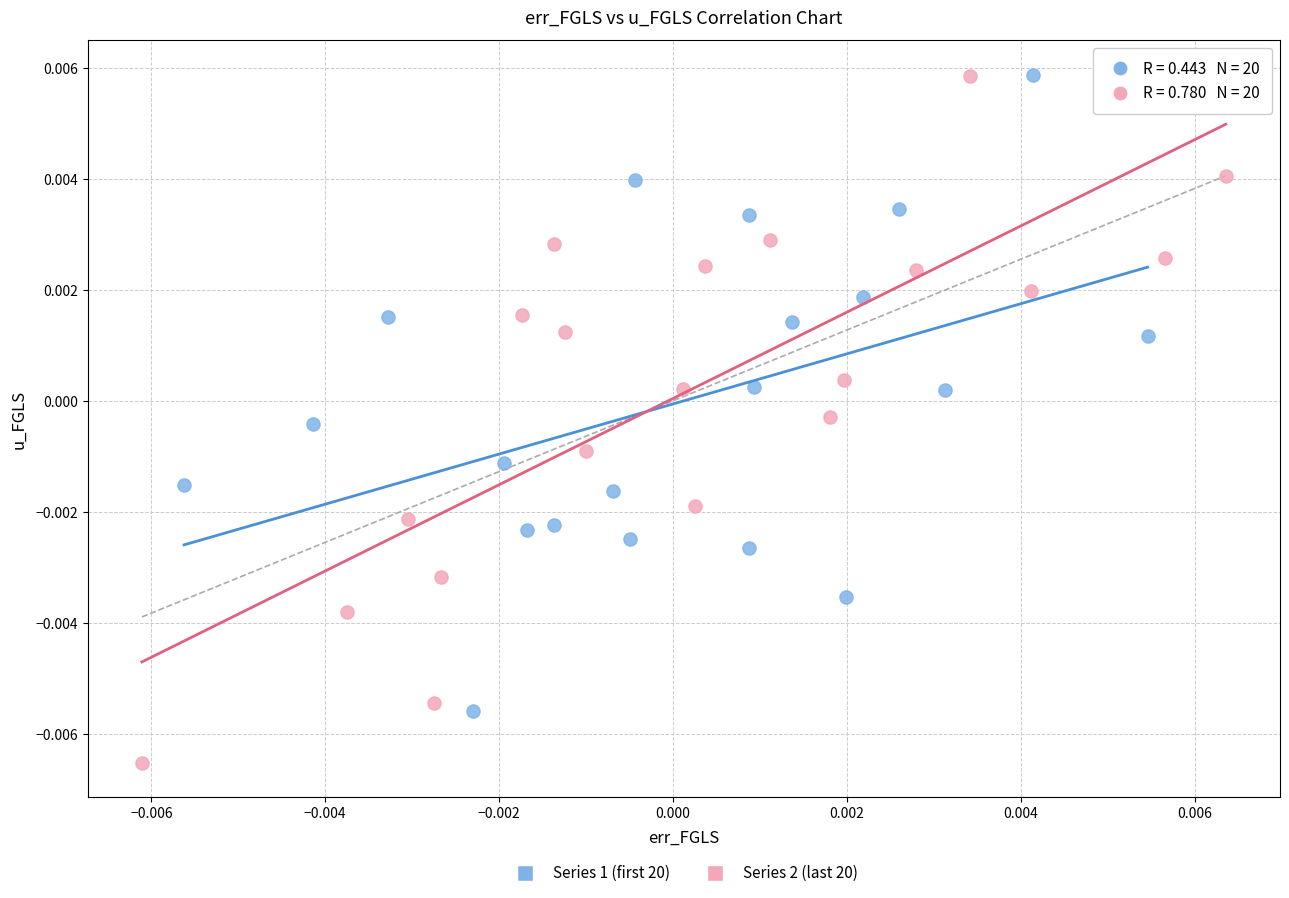

Which series has the widest spread of Y values?

Series 2 (last 20)